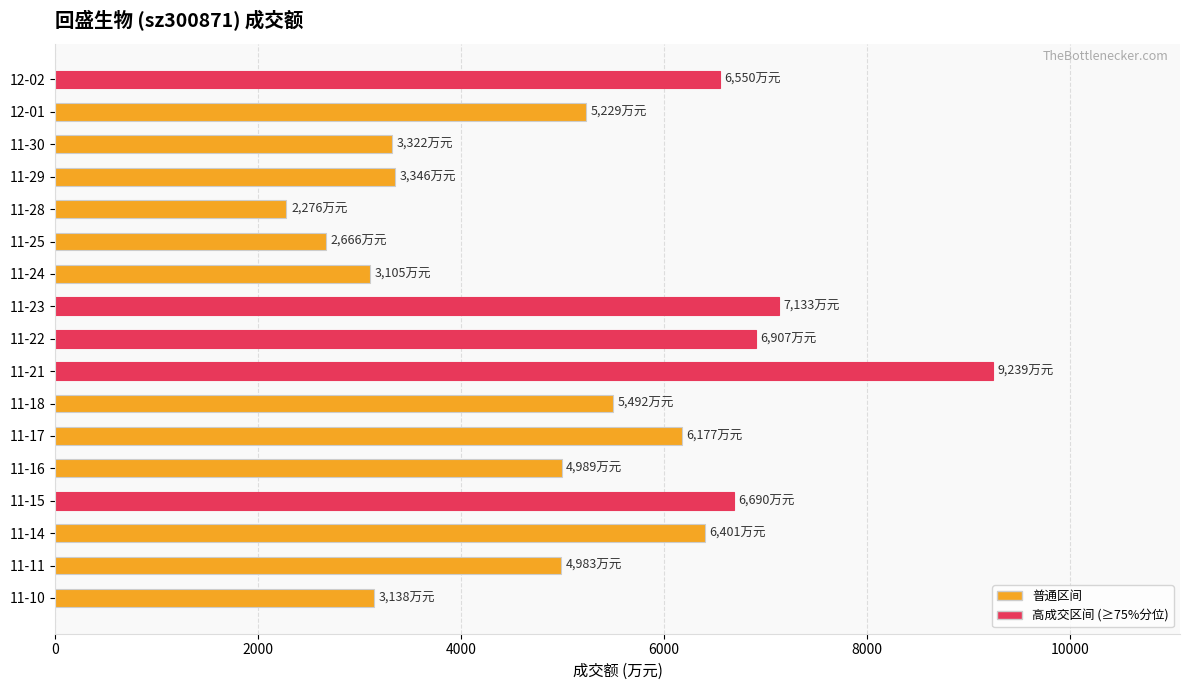

The value at 12-02 is 10192. True or false?

False